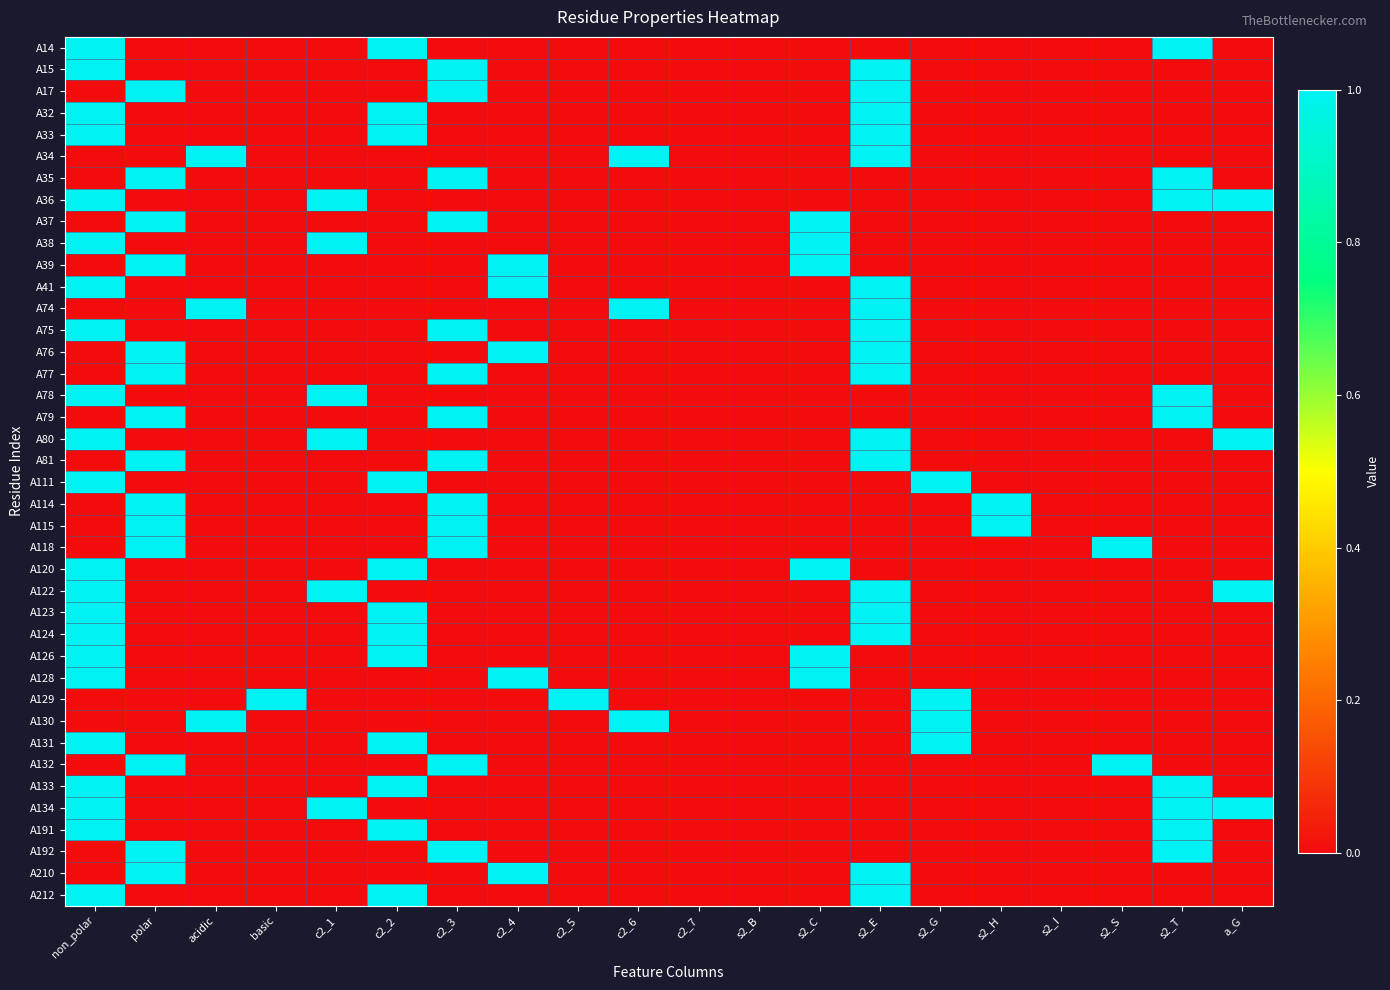

Which series has the largest range (max minus min)?

A14